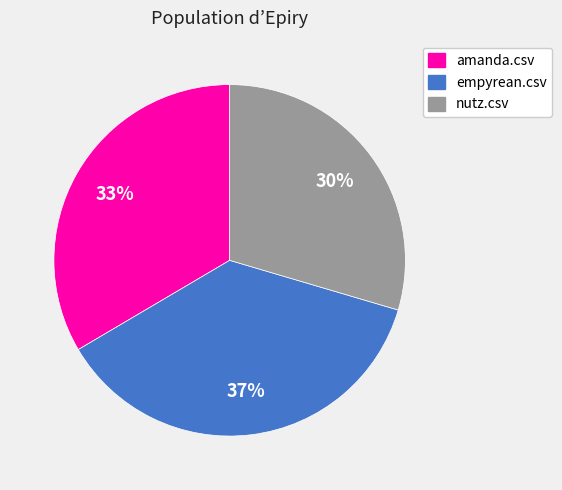

To the nearest percent, what is the difference between the largest and smallest slice percentages?

7%